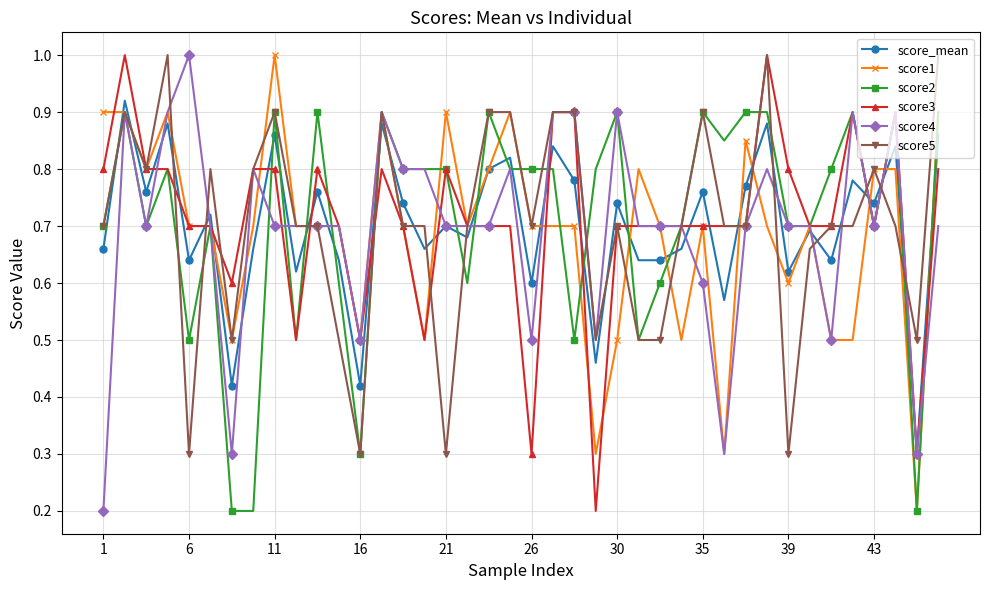

What is the minimum value for score_mean?

0.3